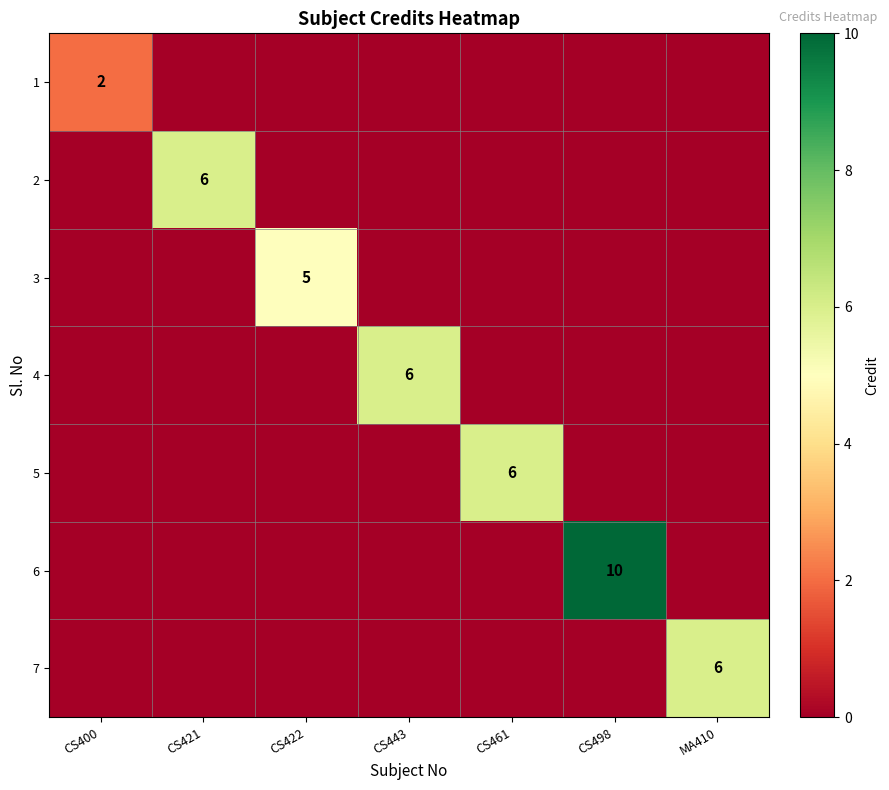

At how many categories does at least one series exceed 6?

1